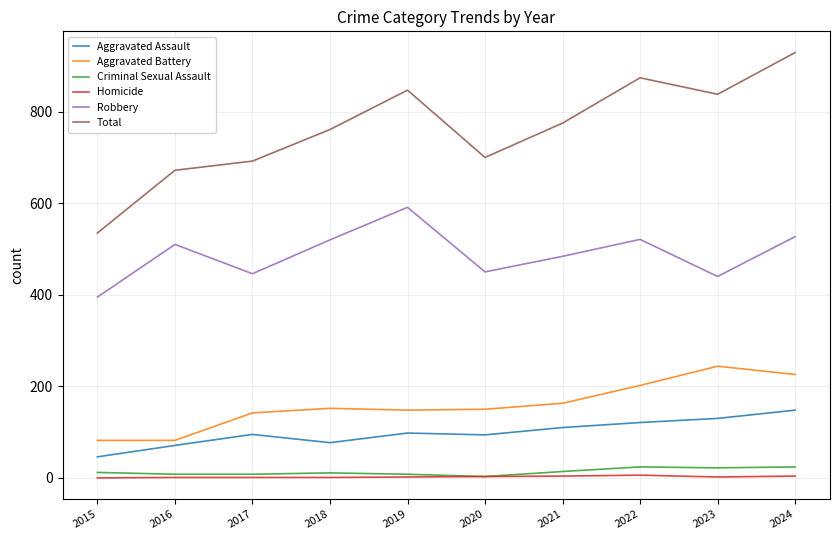

At which category does Aggravated Assault reach its first local peak?

2017